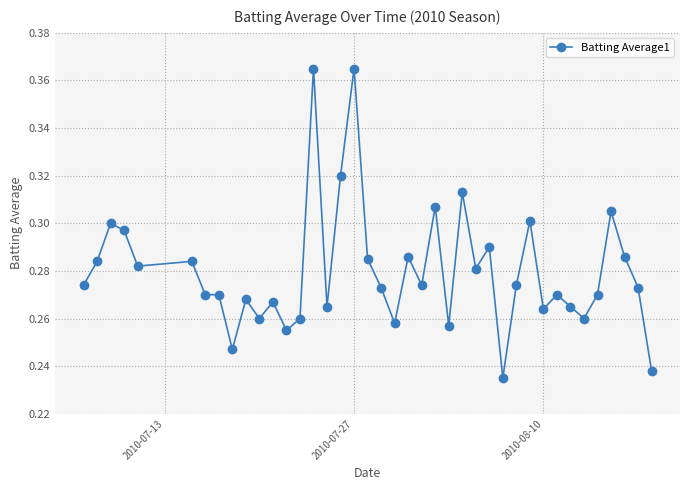

True or false: there are more than 1 points higher than both neighbors.

True